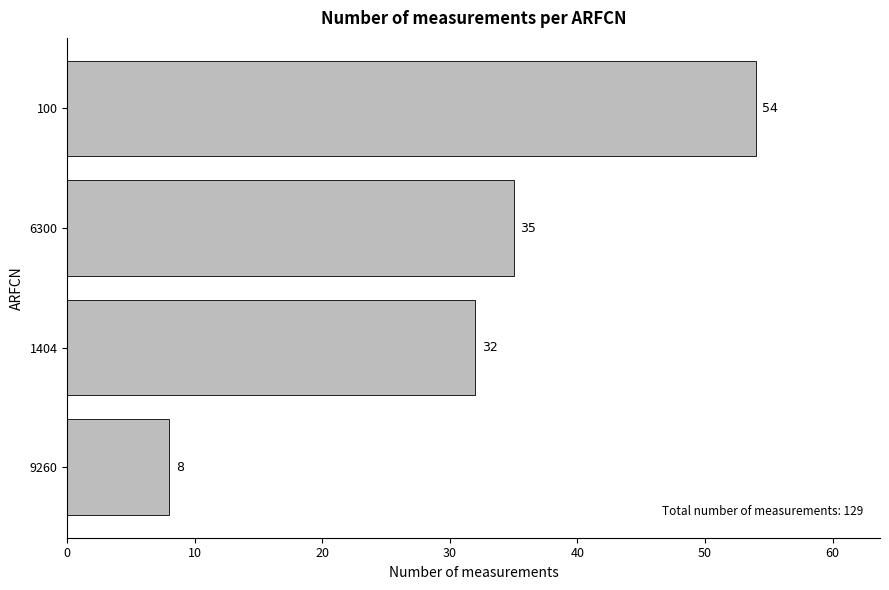

What is the sum of all values?

129